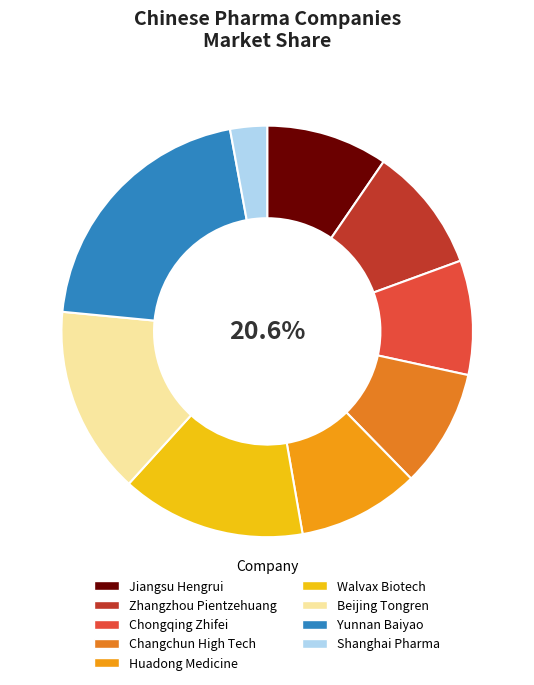

What percentage do Walvax Biotech and Beijing Tongren together represent?

29.3%